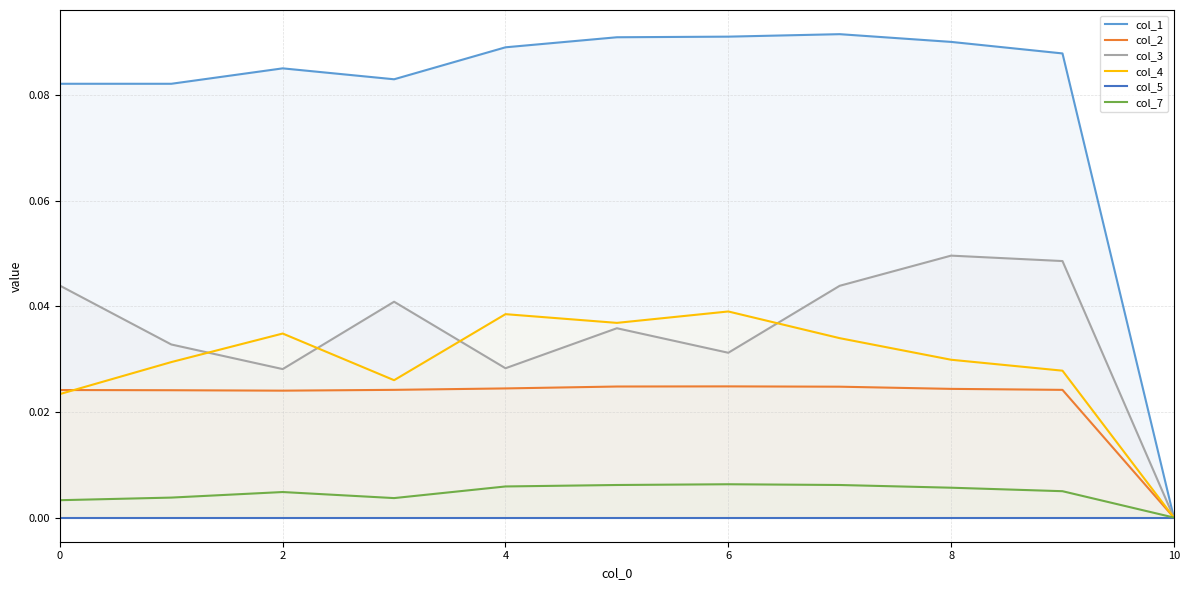

What is the sum of all col_3 values?

0.4